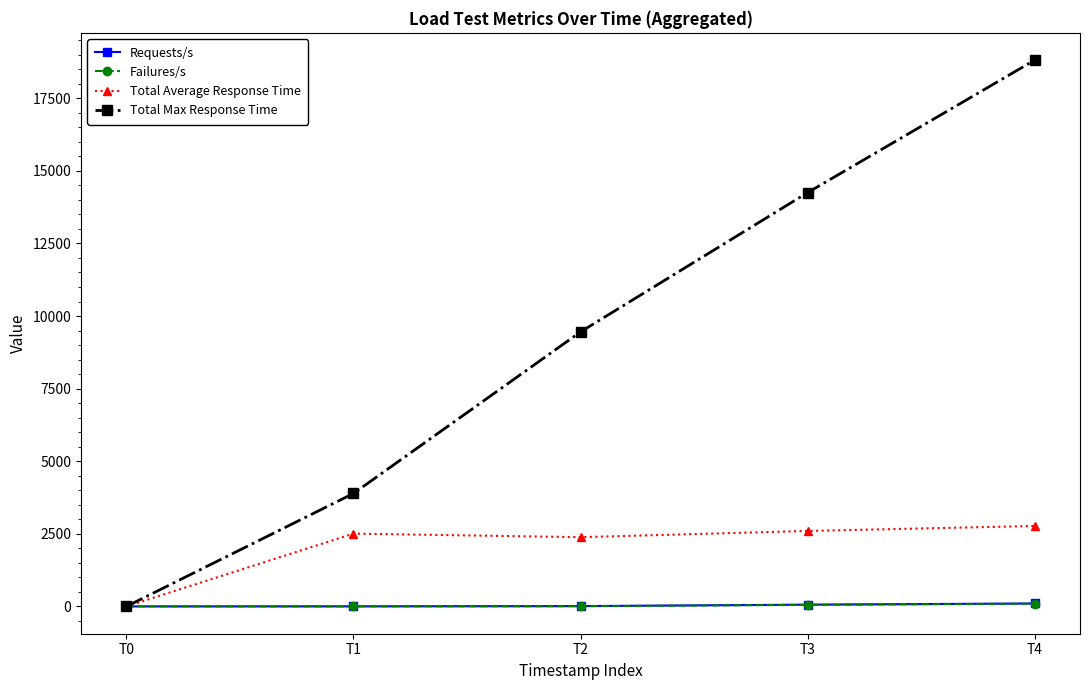

At which category is the sum across all series the highest?

T4